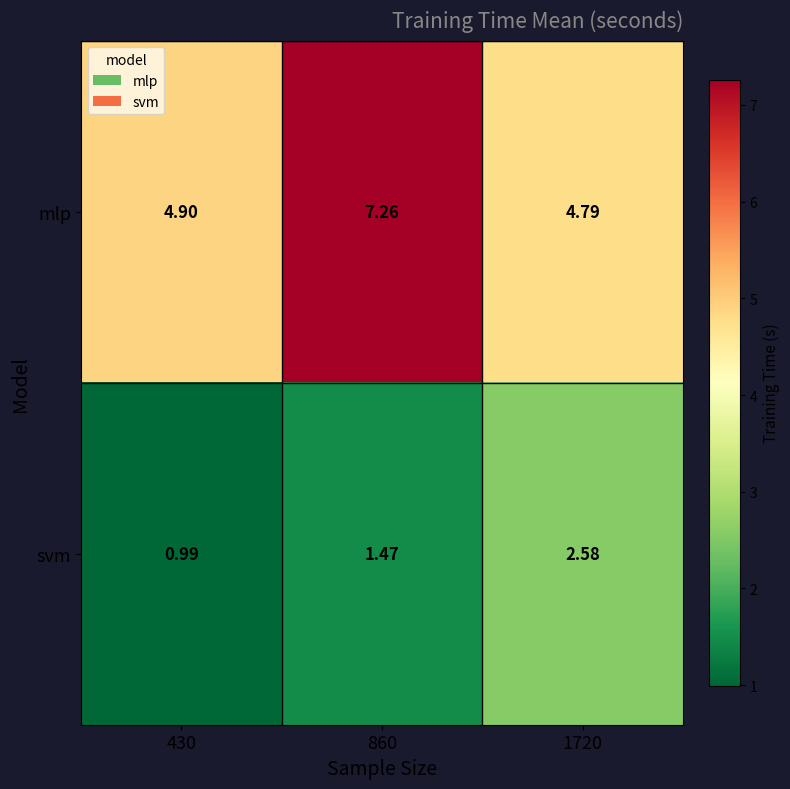

At 1720, list the series in order from largest to smallest.

mlp, svm